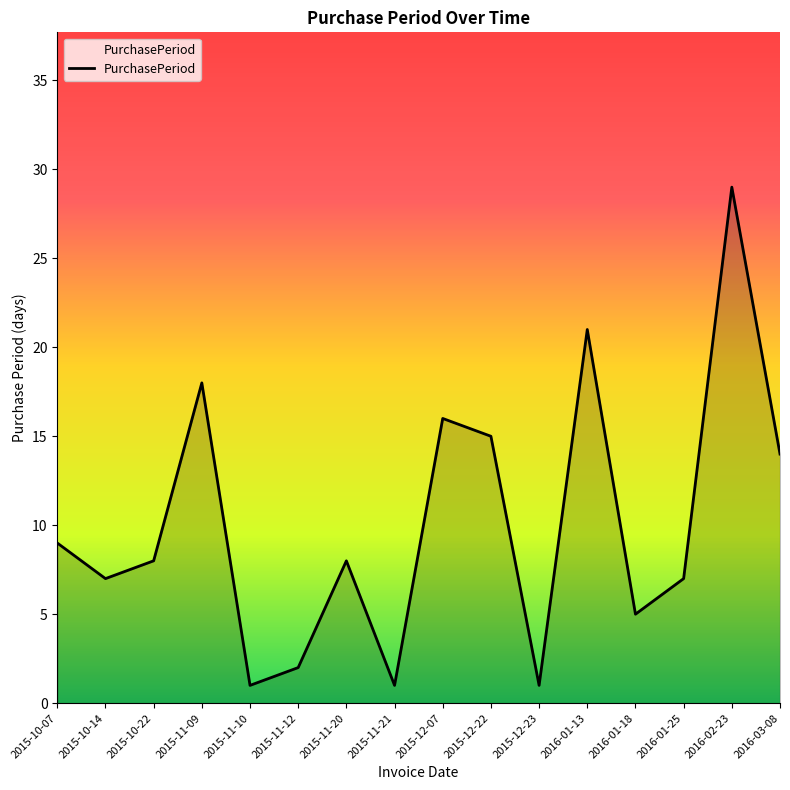

Reading left to right, extract all data points from this chart.

9	7	8	18	1	2	8	1	16	15	1	21	5	7	29	14